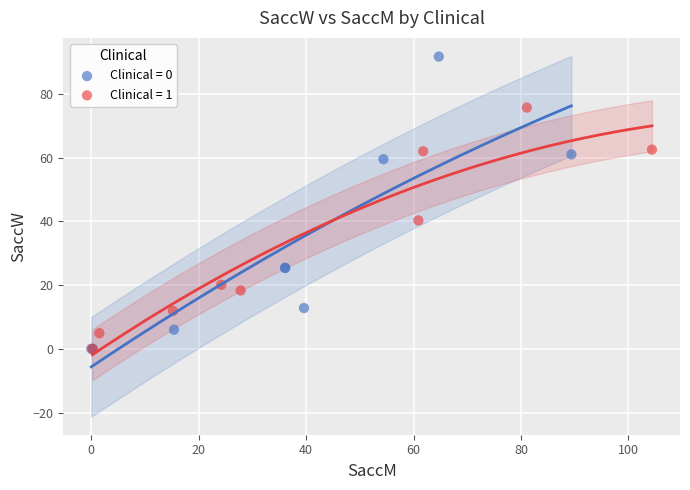

What are all the series names shown in the legend?

Clinical = 0, Clinical = 1